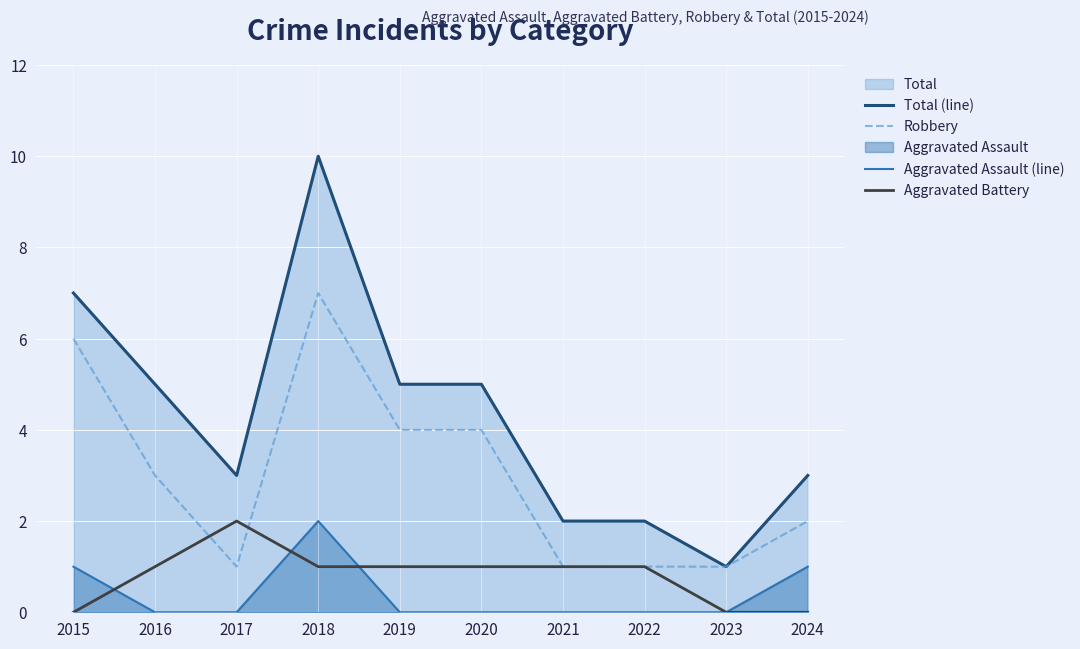

What is the maximum value shown in the chart?

10